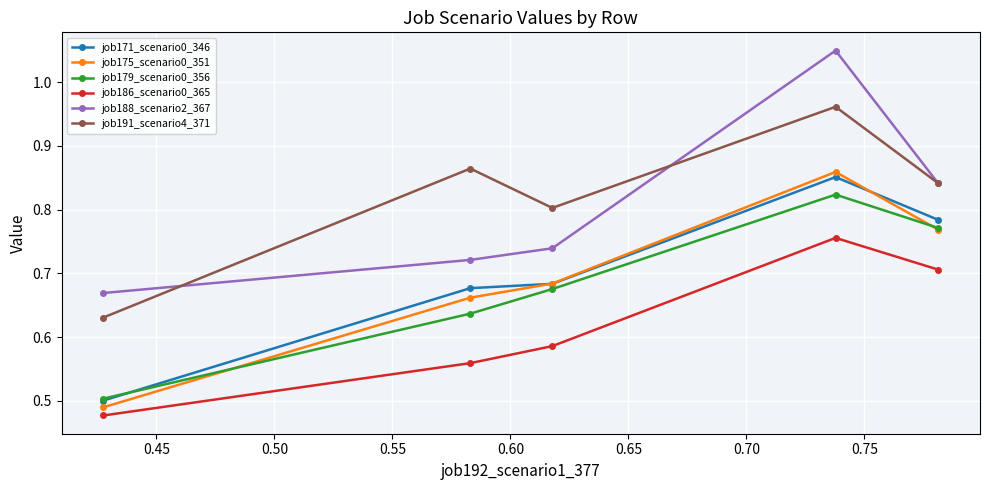

What is the difference between the maximum and minimum values in the job186_scenario0_365 series?

0.3